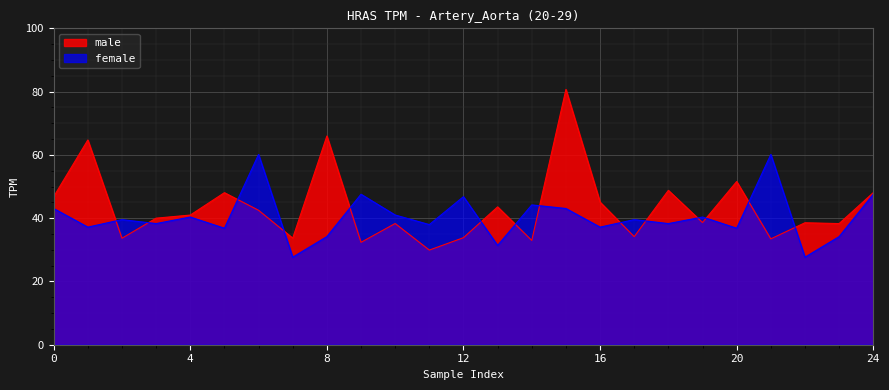

List the series in order of their peak value, lowest first.

female, male